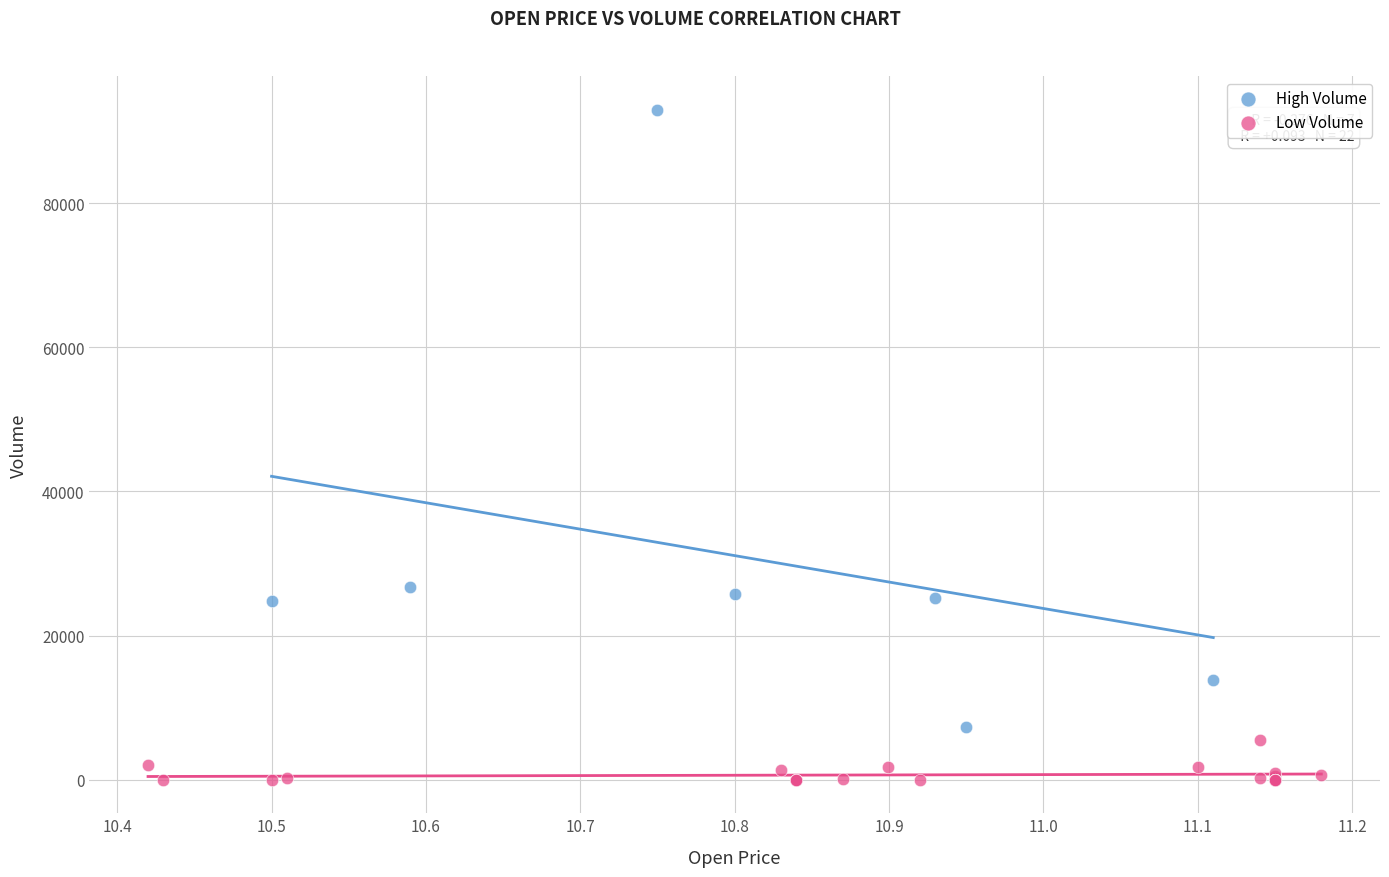

Which series has the widest spread of Y values?

High Volume